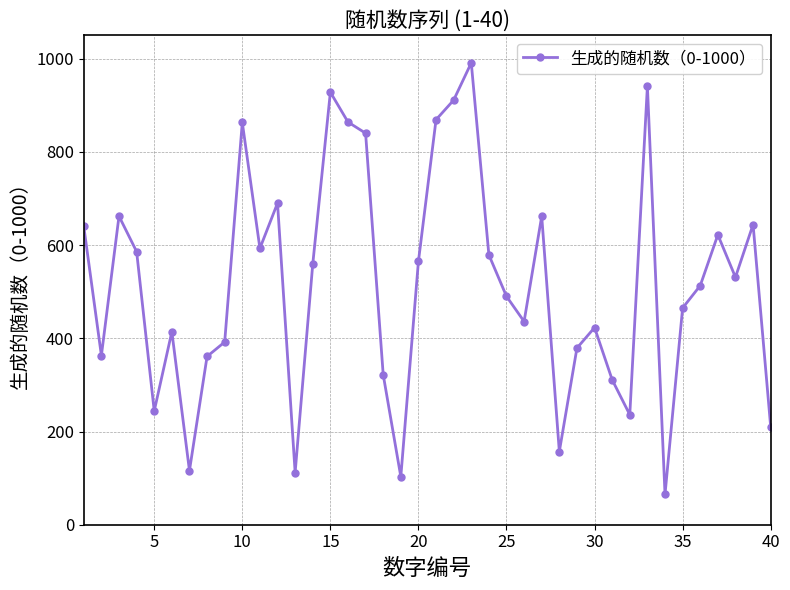

What is the value of the 28th point from the left?

157